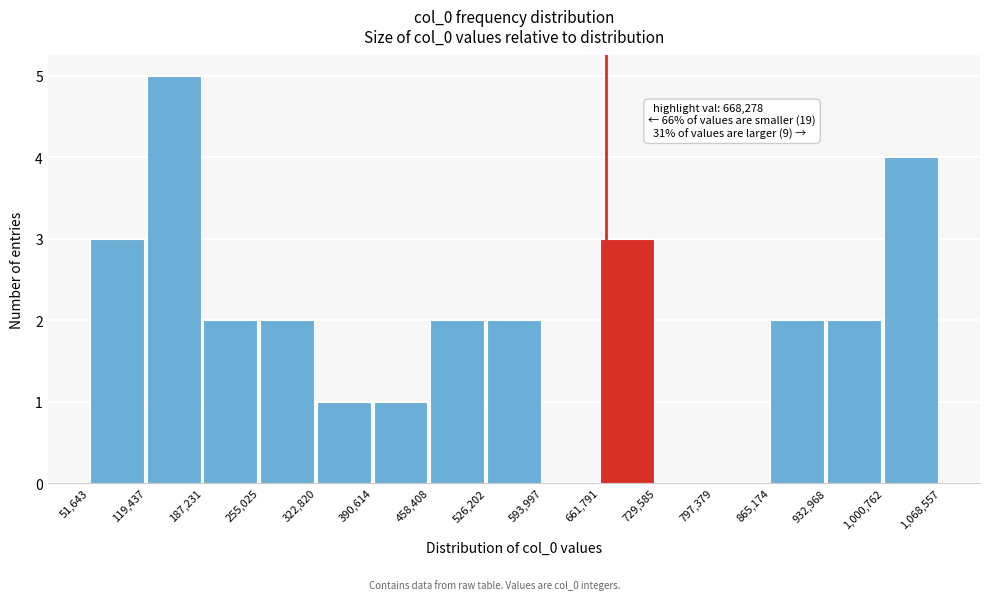

Which range on the x-axis has the tallest bar?

119,437 to 187,231